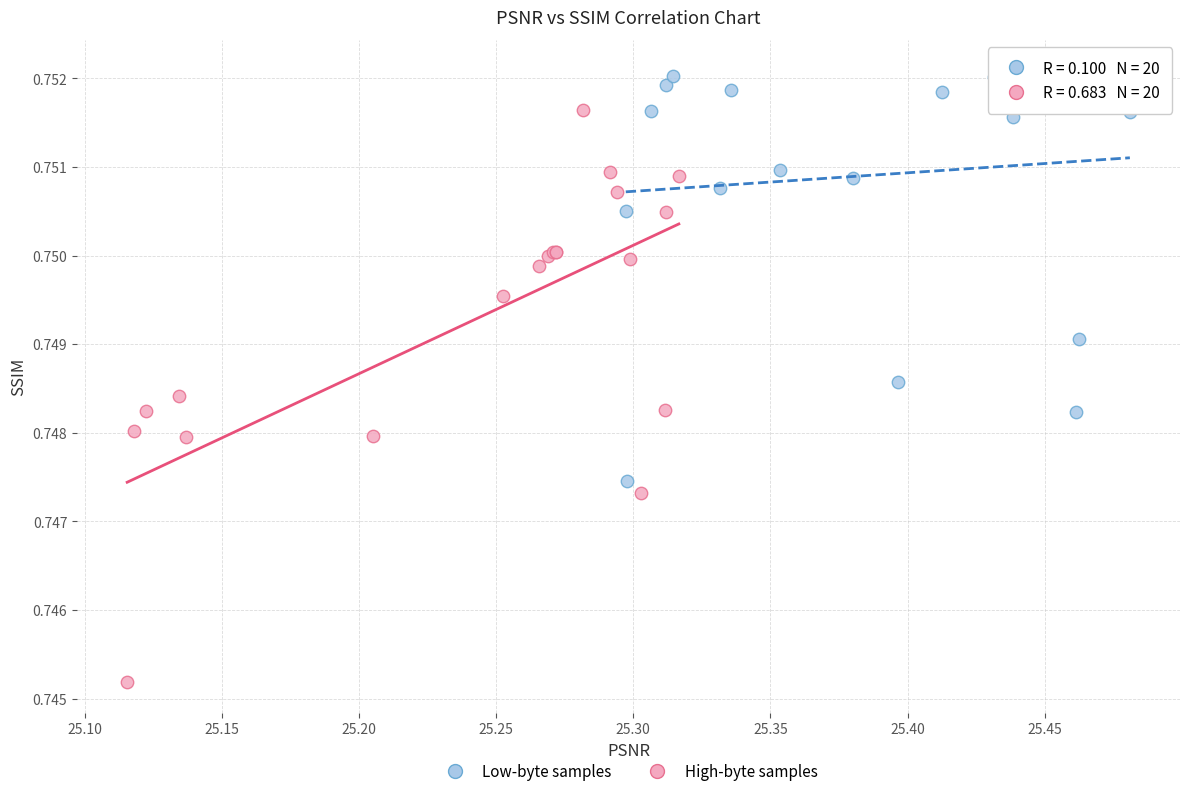

Which series contains the highest Y value?

Low-byte samples